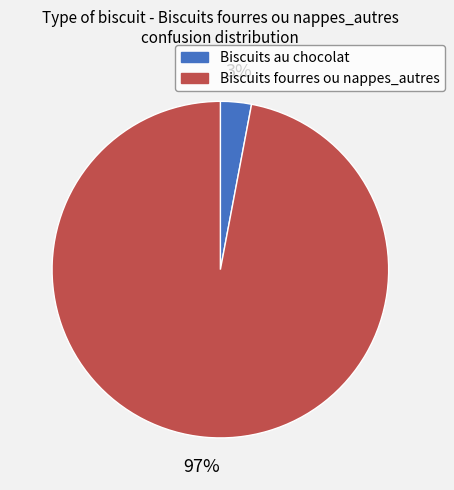

Combined, do Biscuits fourres ou nappes_autres and Biscuits au chocolat account for over 50%?

Yes